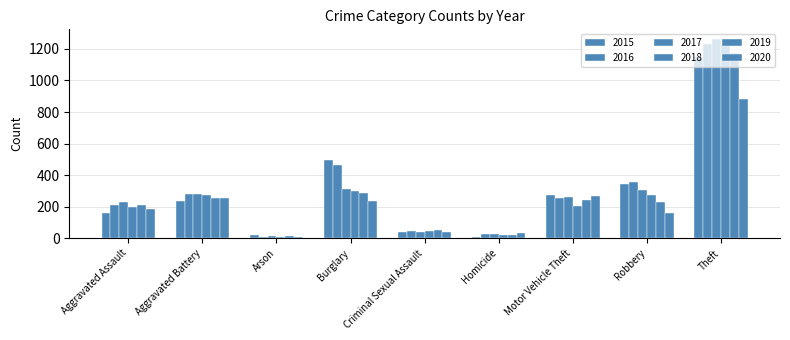

Does the chart contain stacked bars?

No